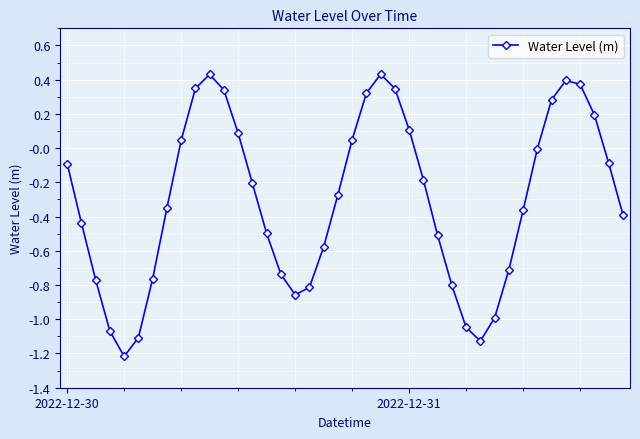

How many points are higher than both their immediate neighbors (excluding endpoints)?

3